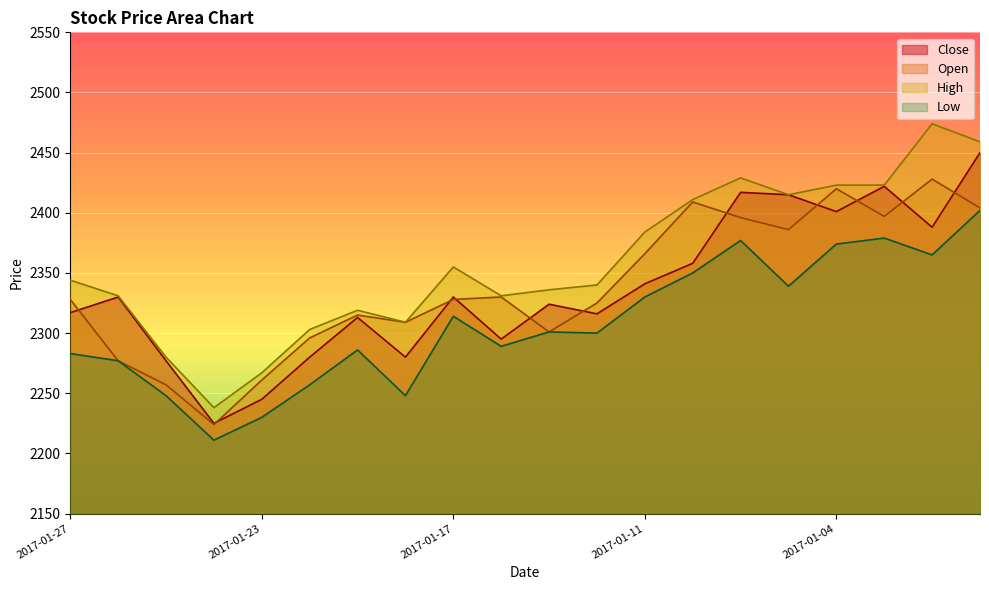

What is the difference between the highest and lowest values at 2017-01-16?

42